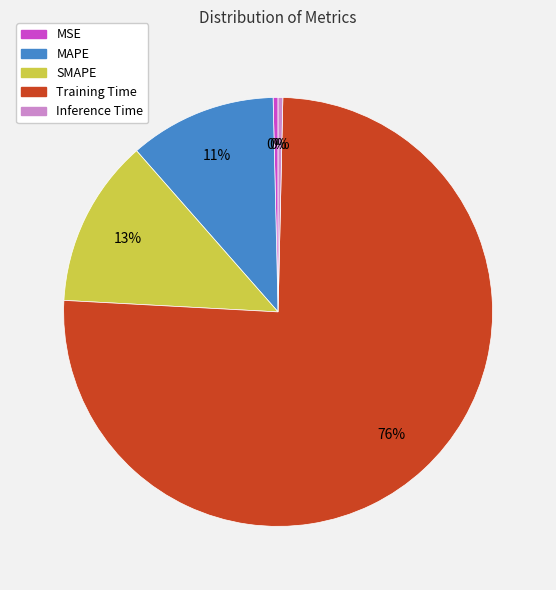

Is it true that SMAPE is 6% of the pie?

False